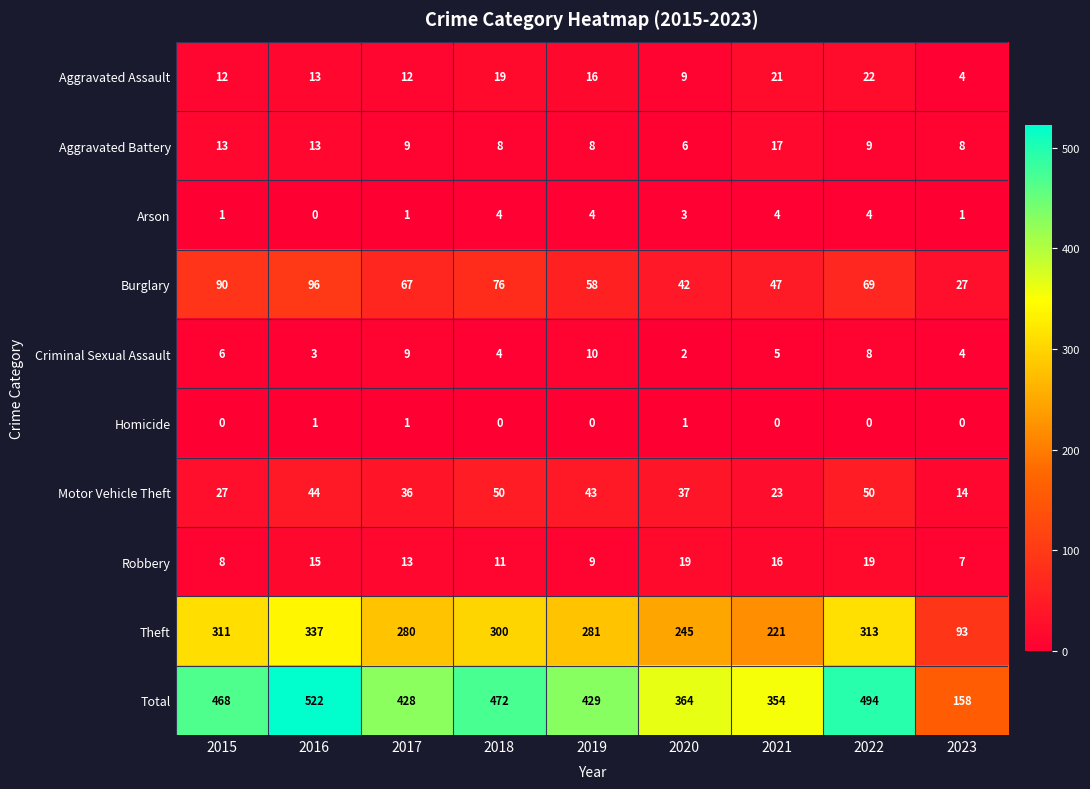

What is the sum of all Criminal Sexual Assault values?

51